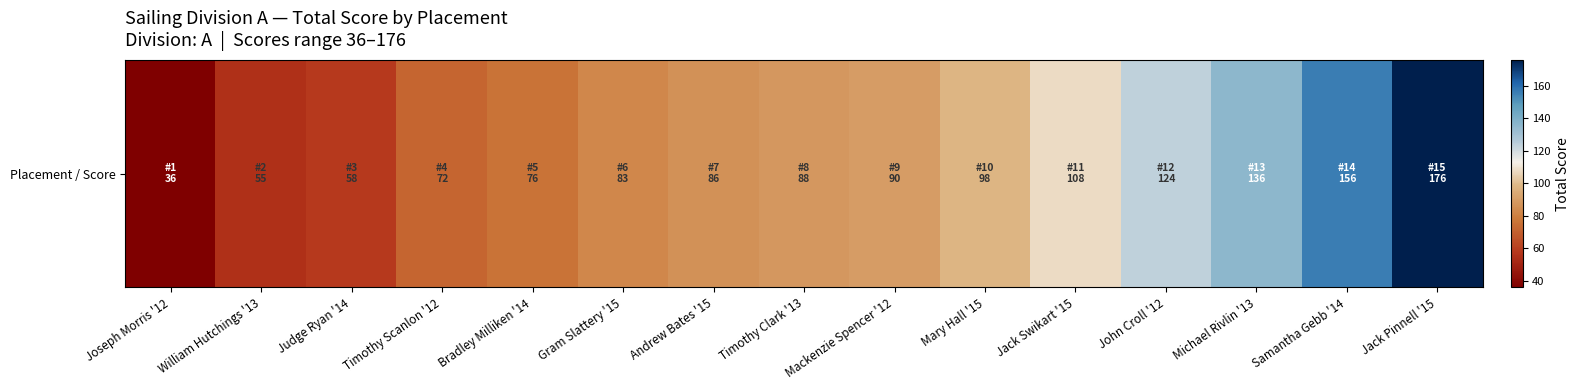

List the labels in order of value, largest first.

Jack Pinnell '15, Samantha Gebb '14, Michael Rivlin '13, John Croll '12, Jack Swikart '15, Mary Hall '15, Mackenzie Spencer '12, Timothy Clark '13, Andrew Bates '15, Gram Slattery '15, Bradley Milliken '14, Timothy Scanlon '12, Judge Ryan '14, William Hutchings '13, Joseph Morris '12